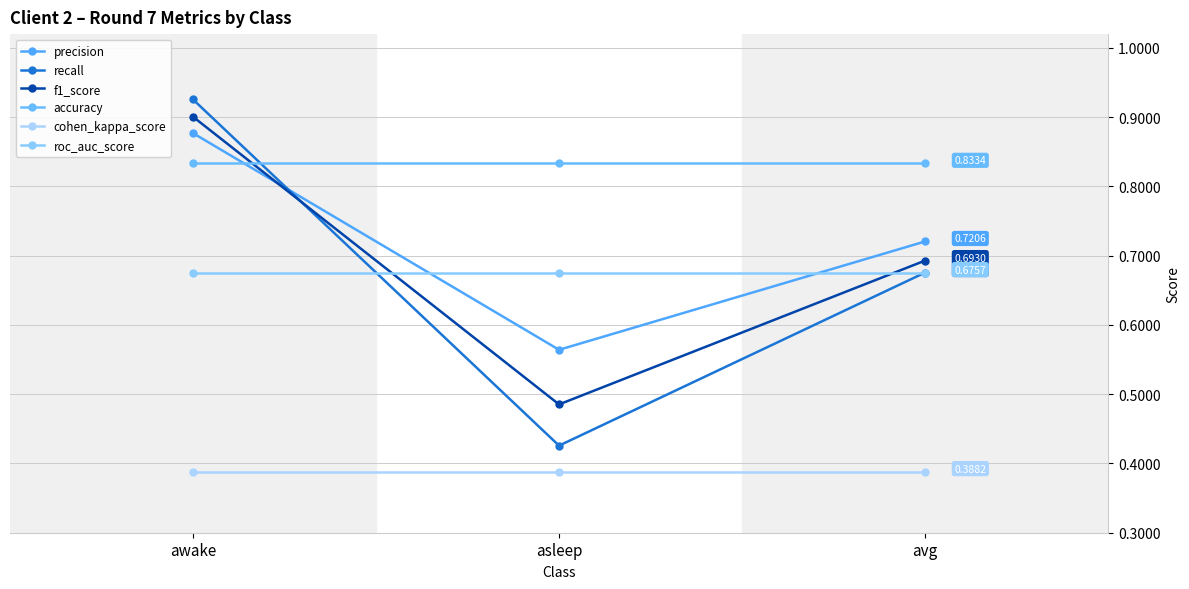

Is this an area chart (filled region under the line)?

No